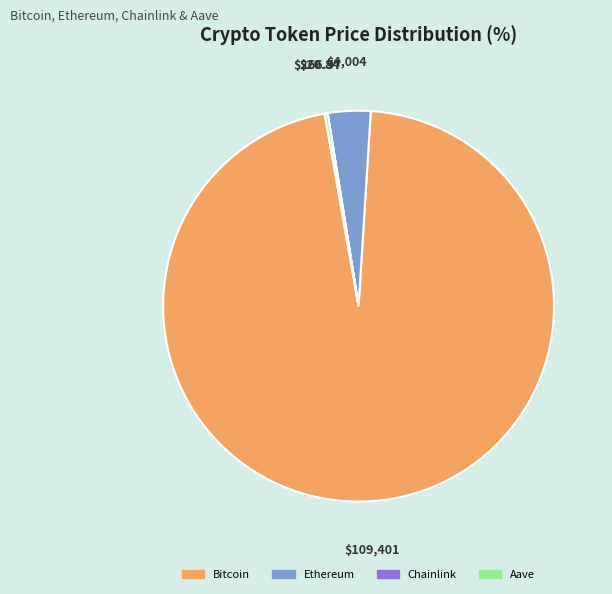

What is the ratio of the value at Bitcoin to the value at Ethereum?

27.3